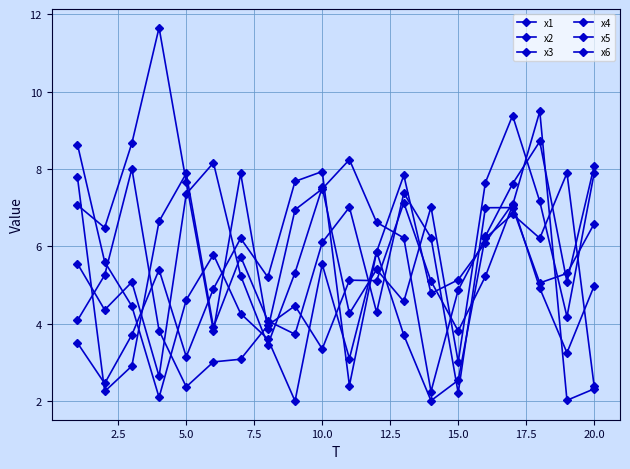

Count the number of data series in this chart.

6